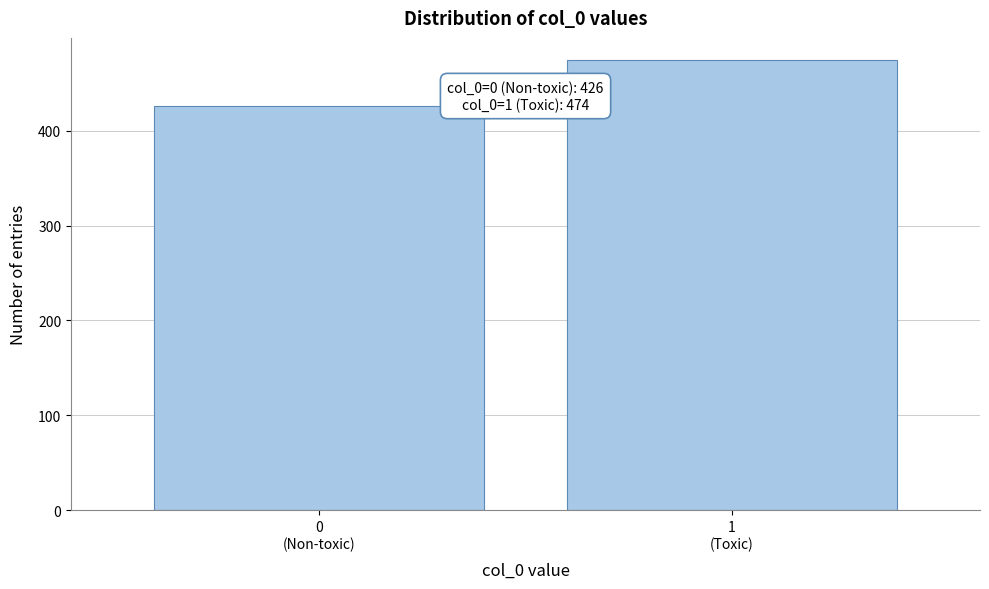

Reading left to right, list all the values displayed in this chart.

426	474